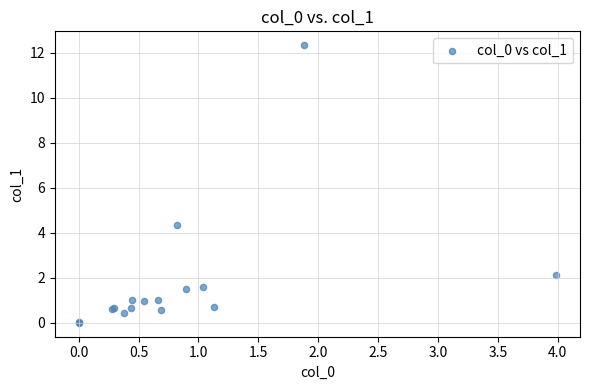

What Y value in the scatter plot is closest to 6?

4.4